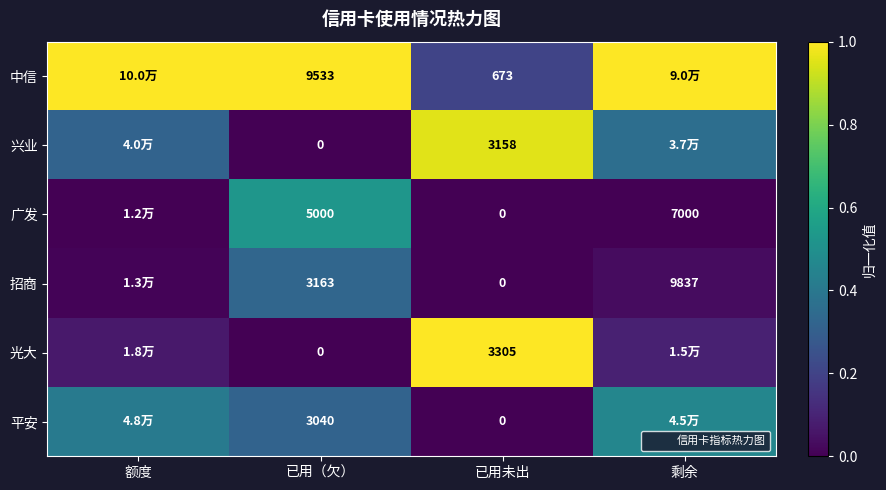

At which label does 平安 reach its minimum?

已用未出